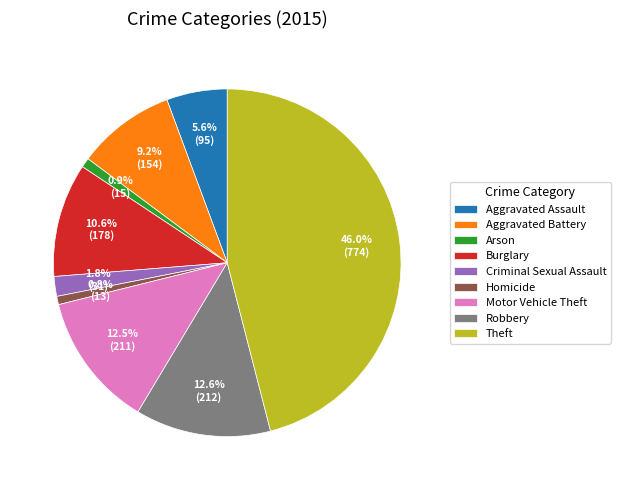

True or false: Aggravated Assault accounts for 1% of the total.

False